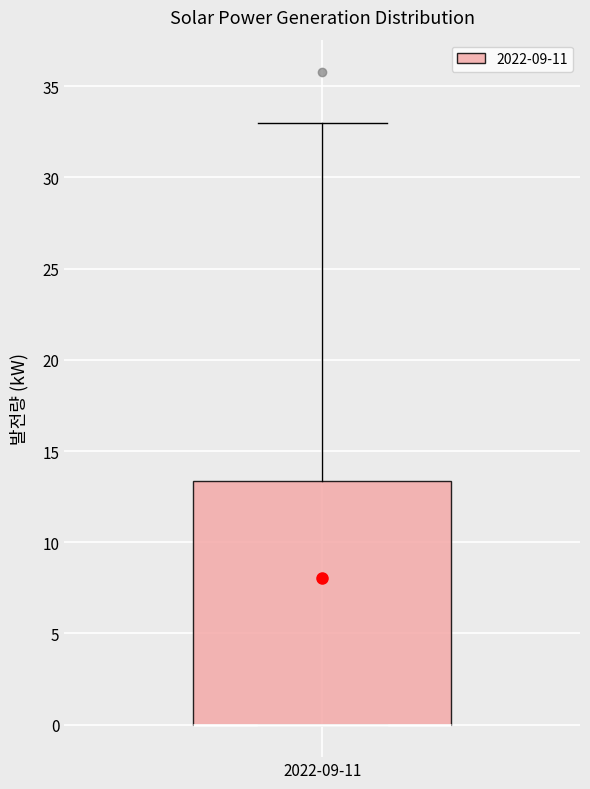

Read this box plot against the y-axis: the position of the median line, the range covered by the box, and the ends of both whiskers. The values are not printed on the chart, so give them approximately, as read against the axis.

median 0.0 (drawn on the box's lower edge), box 0.0 to 13.5, whiskers 0.0 to 33.0